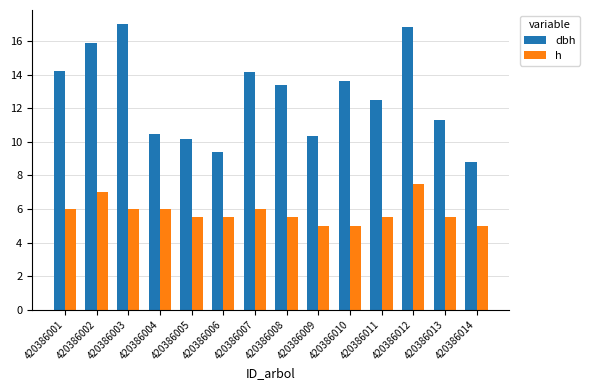

Which category has the highest value in the h series?

420386012